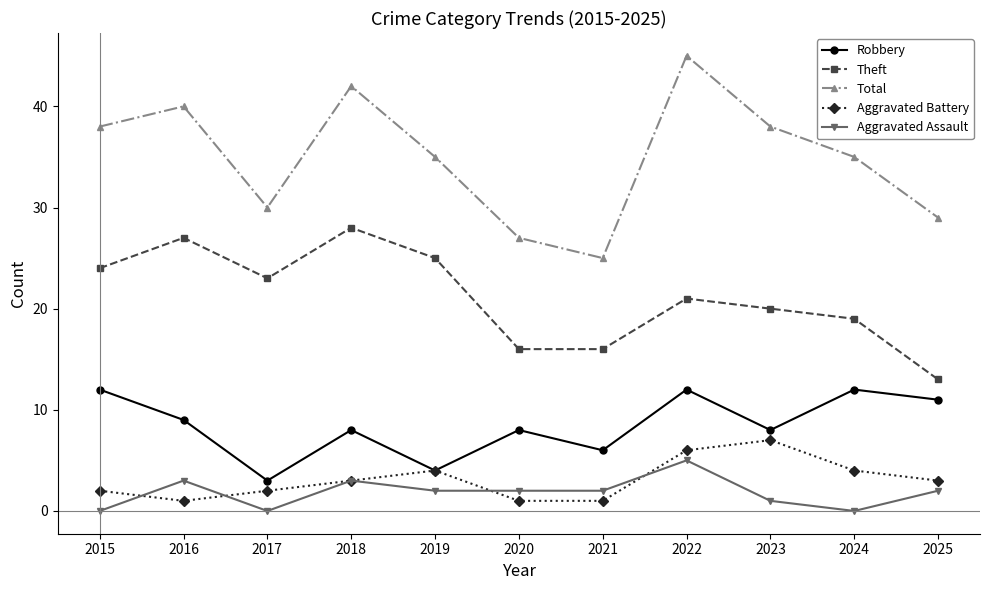

What is the total value across all series at 2020?

54